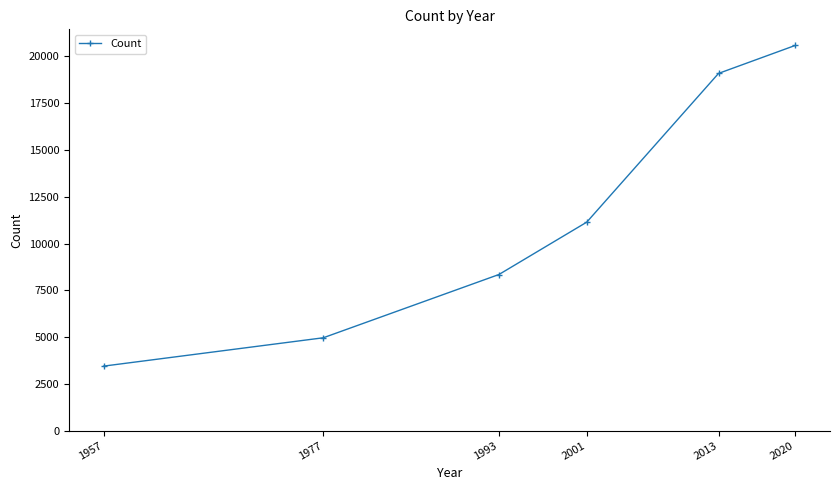

What is the difference between the maximum and minimum values?

17139